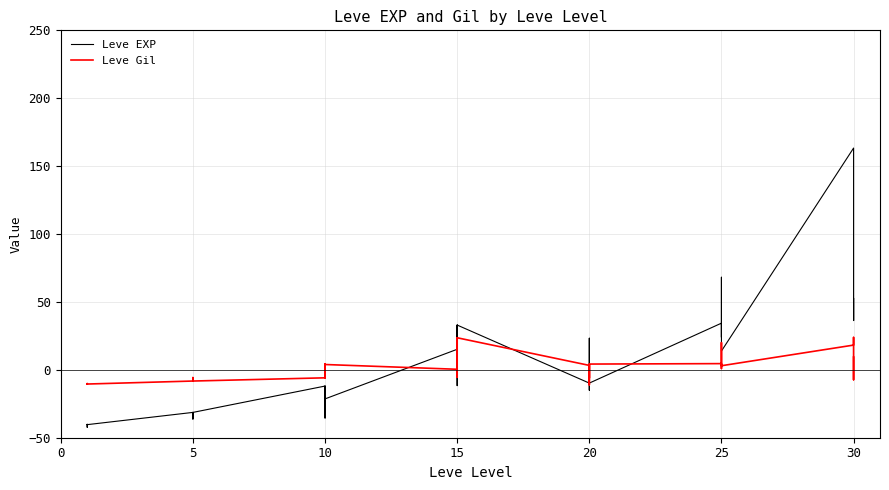

Where is the first local maximum for Leve EXP?

15